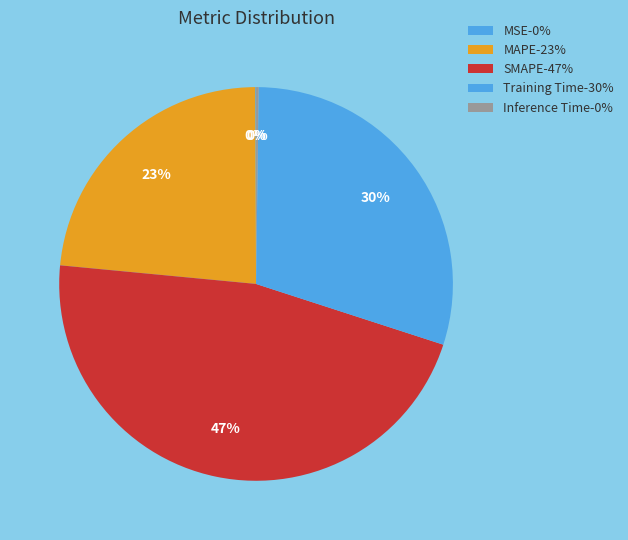

To the nearest percent, what is the average slice percentage?

20%